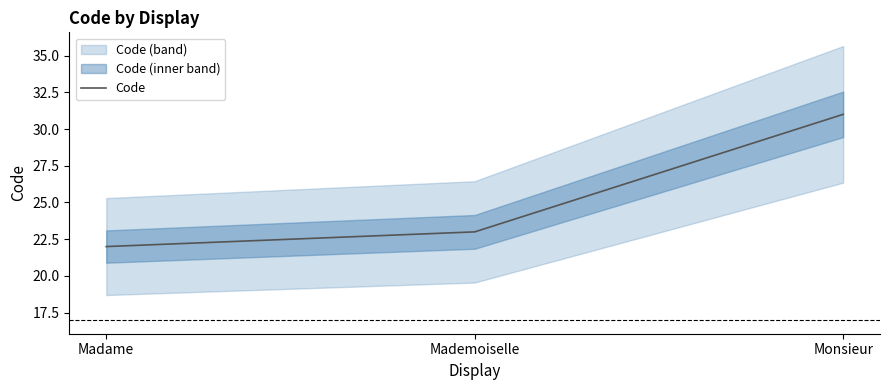

Rank the categories by value from lowest to highest.

Madame, Mademoiselle, Monsieur